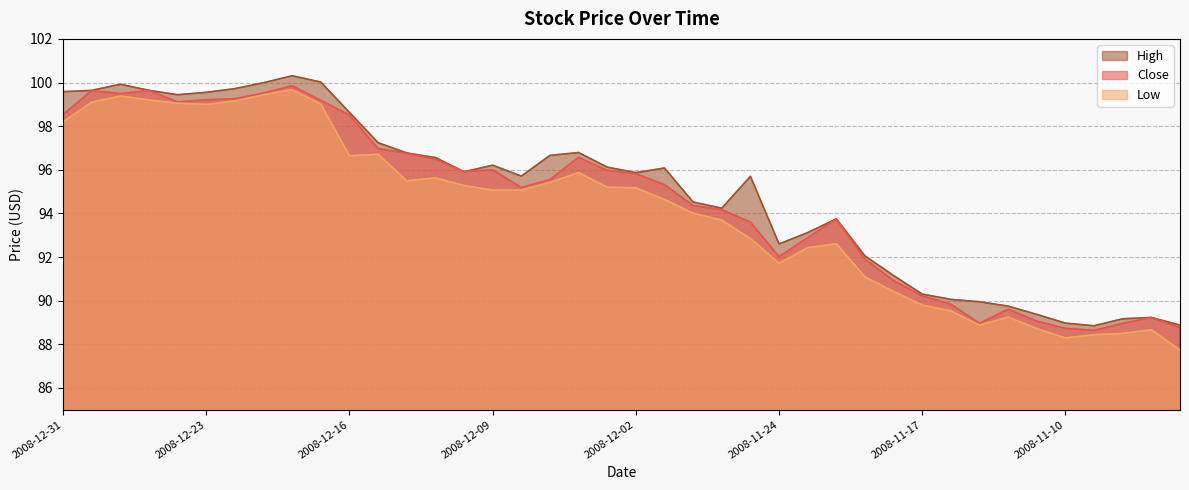

Is it true that Low equals 147.1 at 2008-11-19?

False